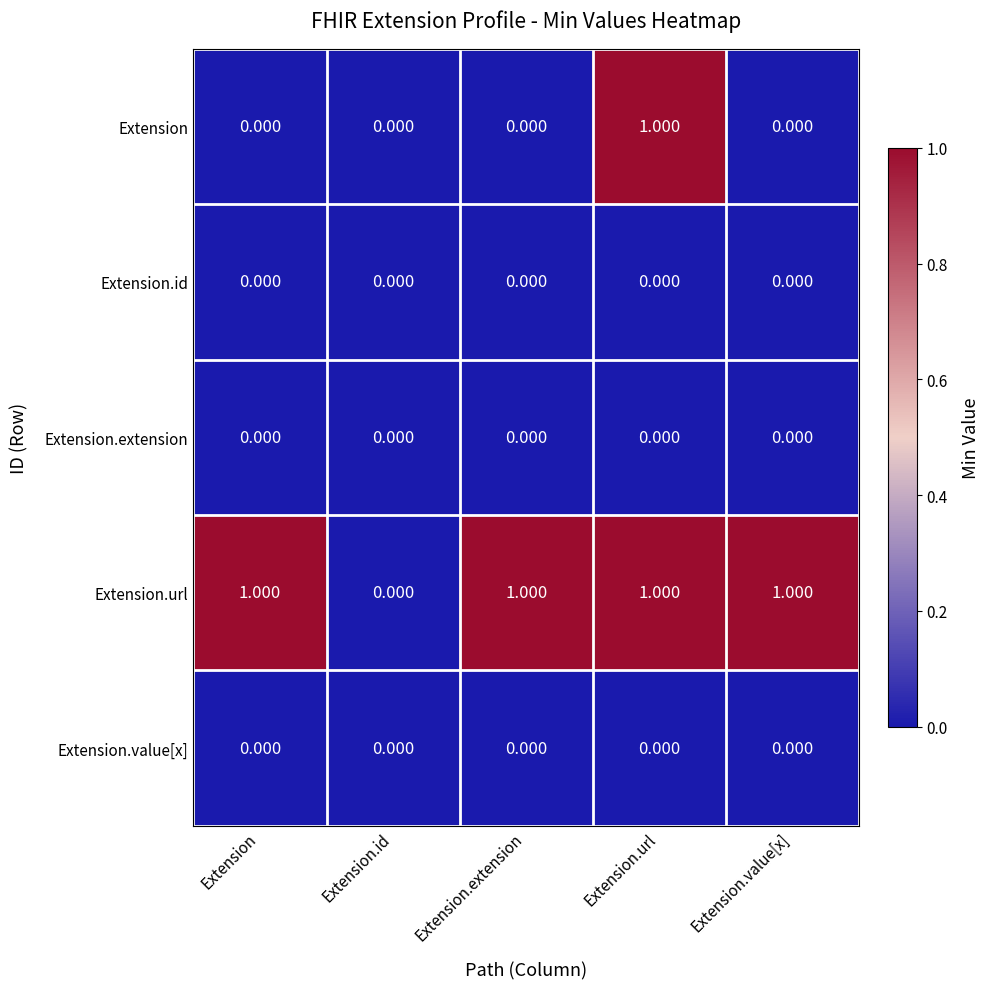

Which series changed the most between Extension.url and Extension.value[x]?

Extension